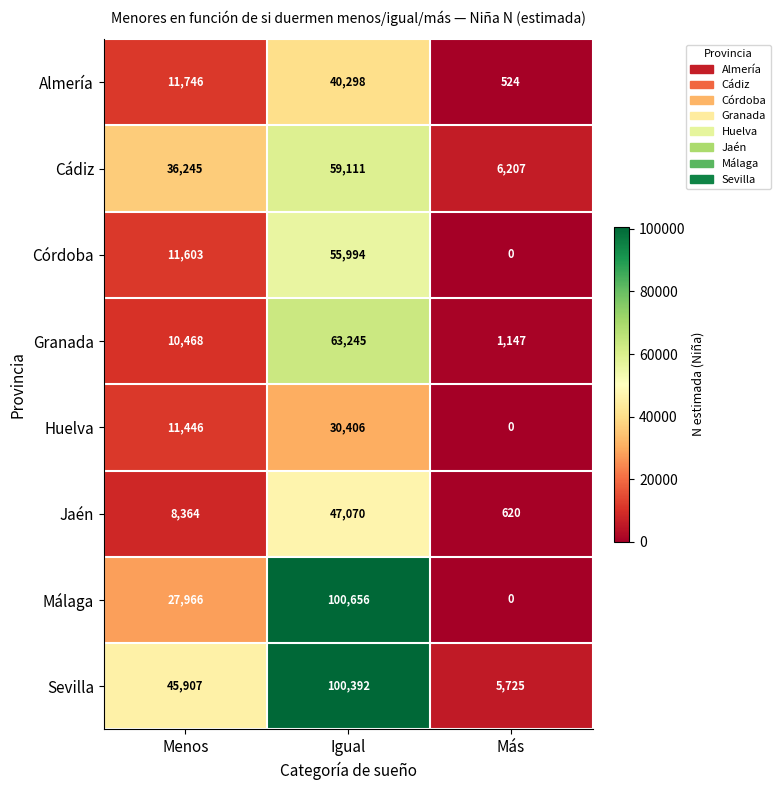

At which category is the sum across all series the highest?

Igual